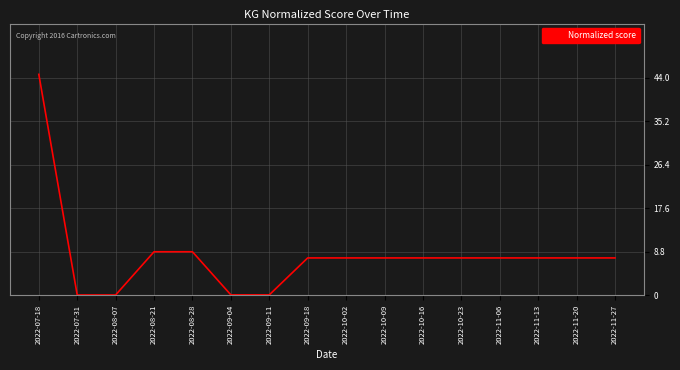

Between 2022-10-16 and 2022-08-28, which is larger?

2022-08-28